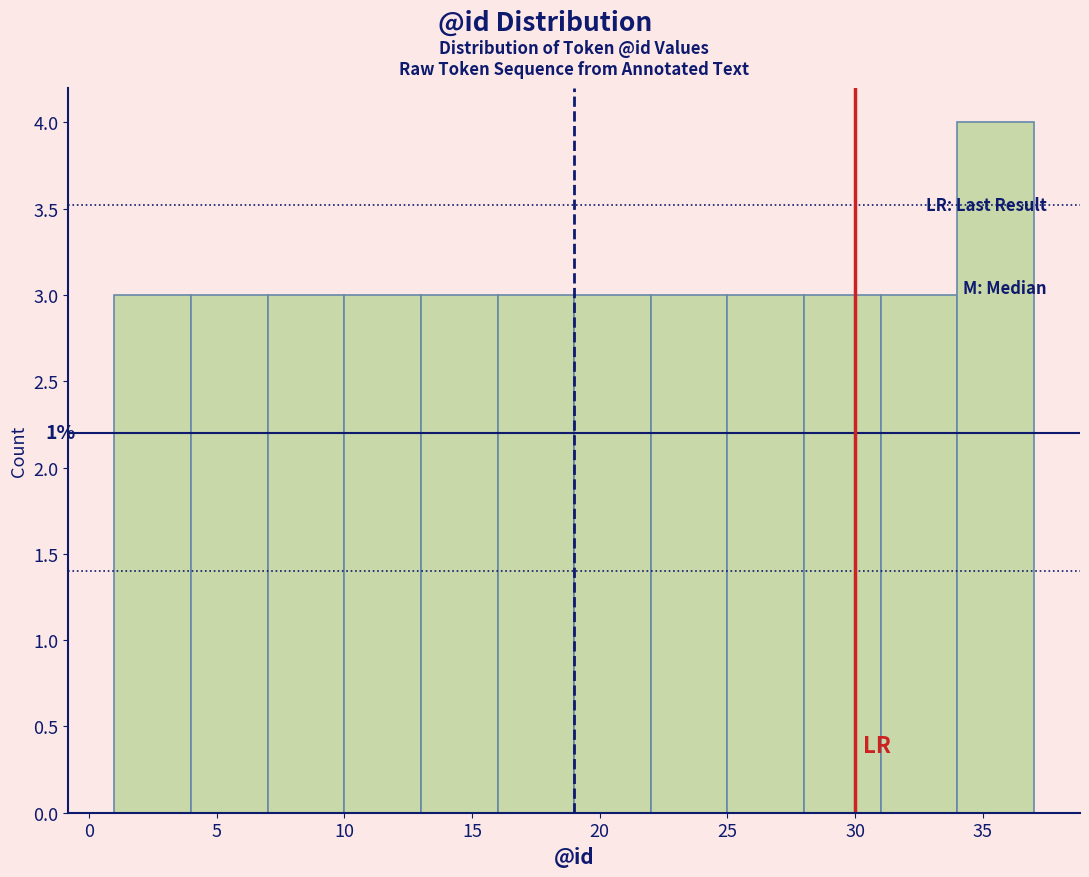

Which range on the x-axis has the tallest bar?

34 to 37